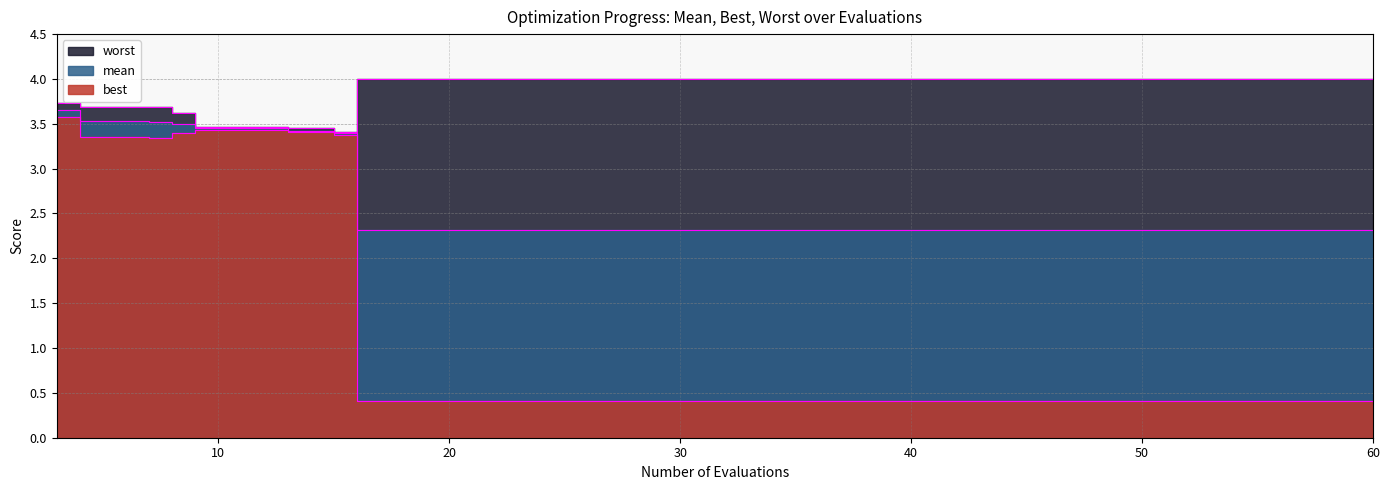

What is the difference between the best values at 4 and 36?

2.9